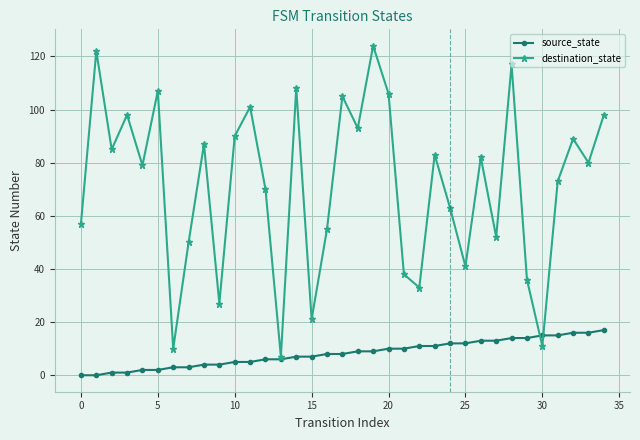

Which series has the largest range (max minus min)?

destination_state